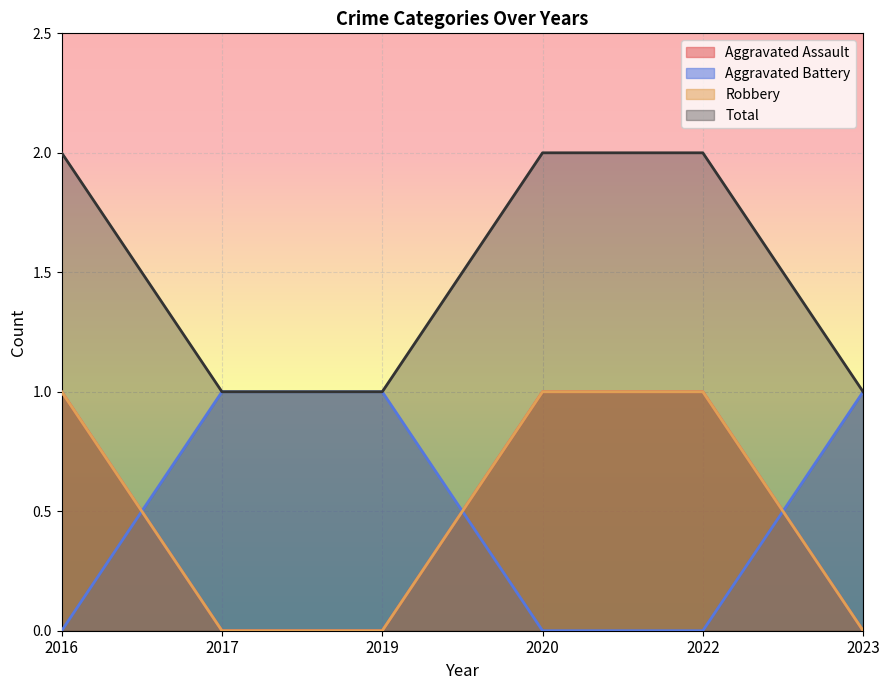

What value does the Aggravated Battery series have at 2019?

1